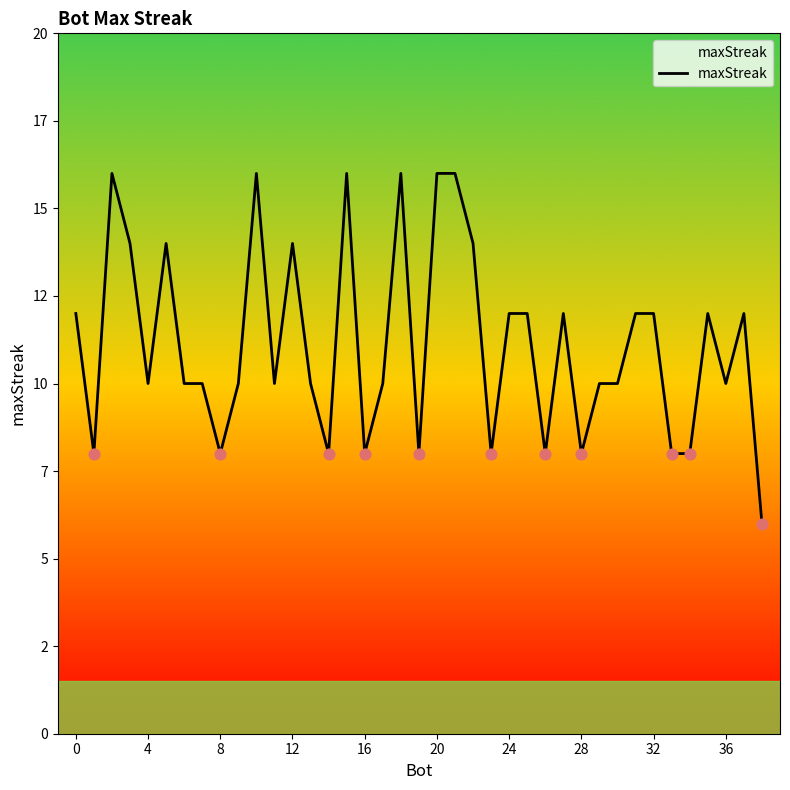

Is this an area chart (filled region under the line)?

Yes